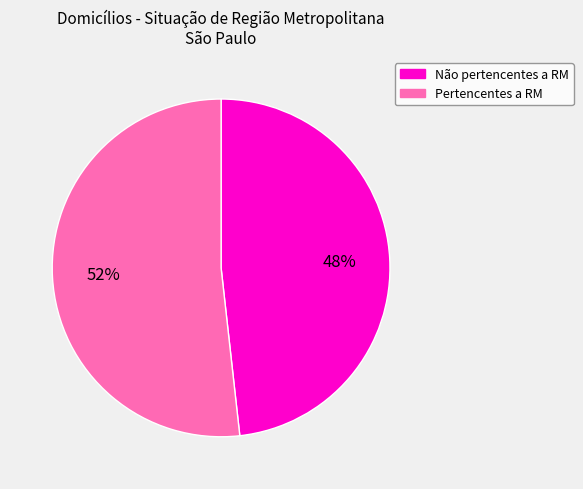

Count the number of slices in the pie.

2